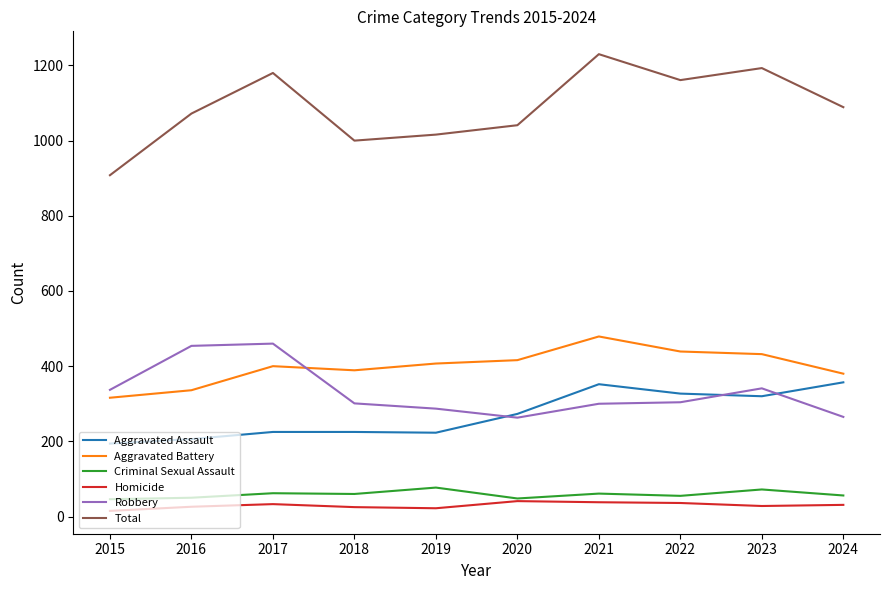

Is the value of Aggravated Assault at 2015 greater than the value of Criminal Sexual Assault at 2021?

Yes